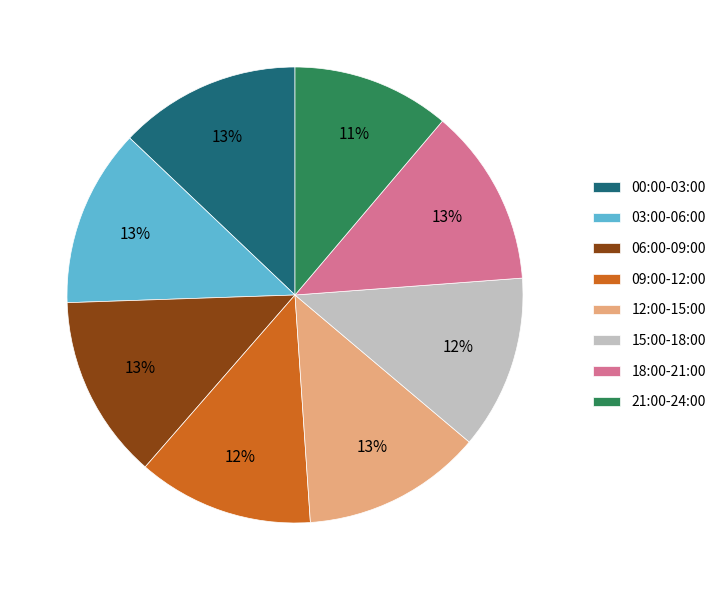

Which slice is the smallest?

21:00-24:00